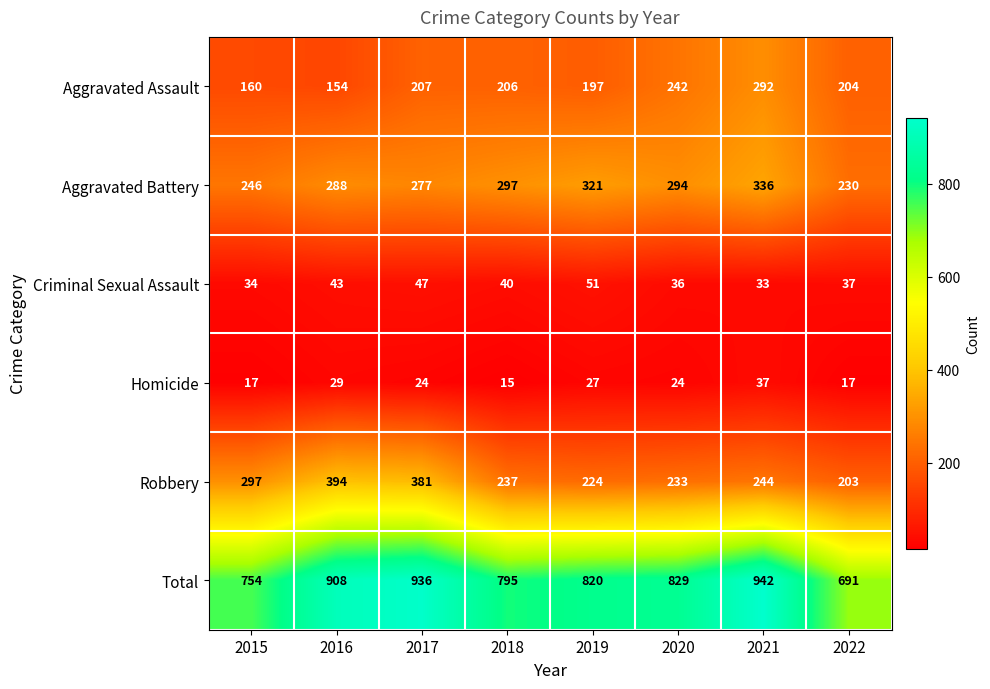

The value of Aggravated Assault at 2022 is 204. True or false?

True